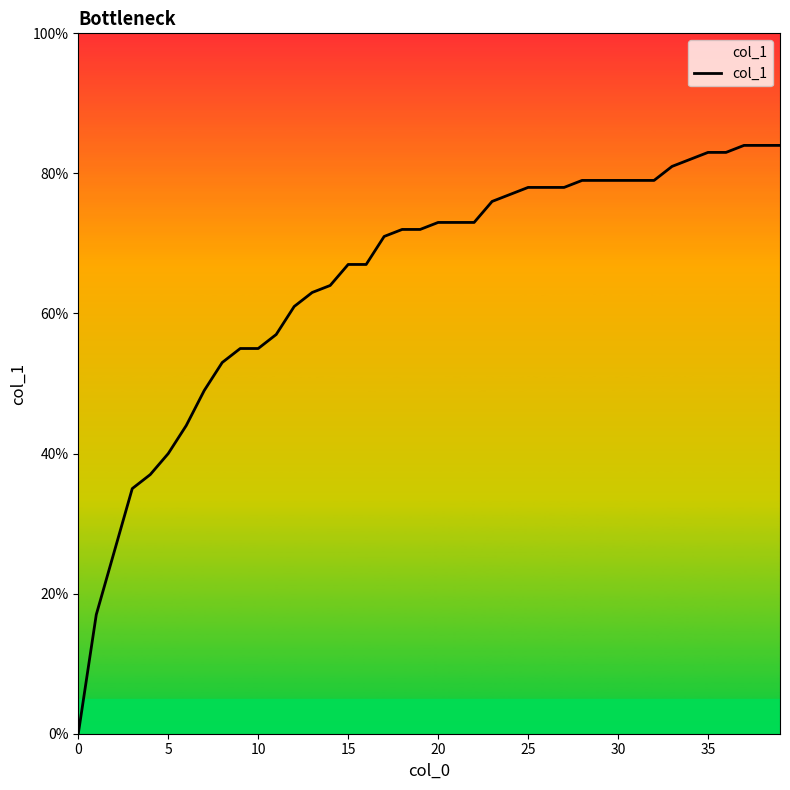

Does the chart display data point markers on the line(s)?

No